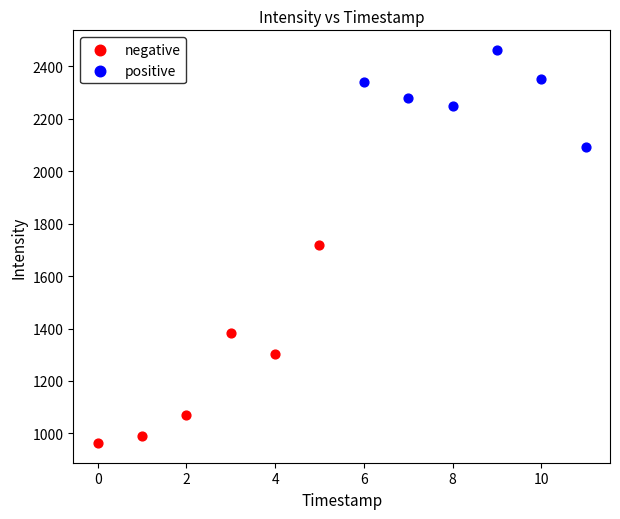

Which series has the largest Y range (max minus min)?

negative